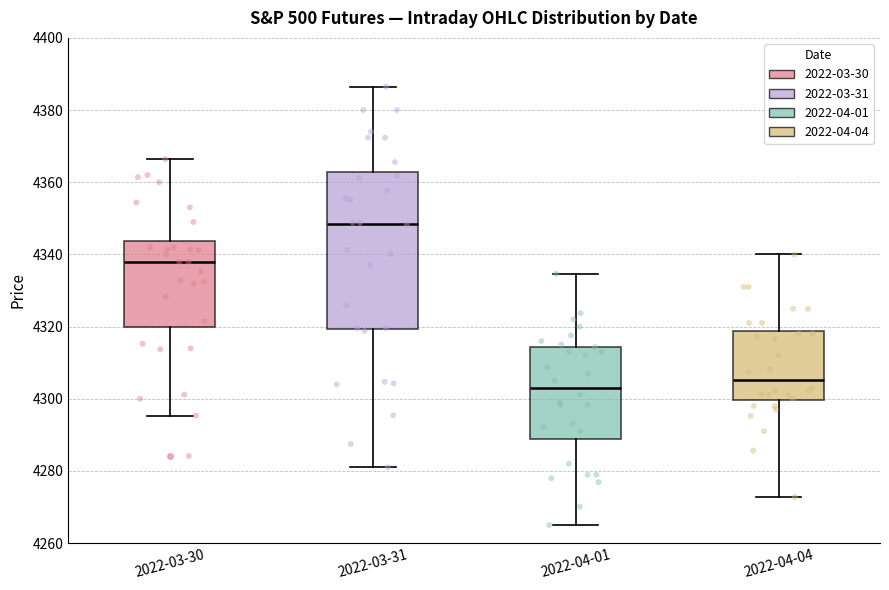

Reading left to right, read every box against the y-axis: the position of its median line, the range the box covers, and the ends of its whiskers. The values are not printed on the chart, so give them approximately, as read against the axis.

2022-03-30: median 4338, box 4320 to 4344, whiskers 4296 to 4366
2022-03-31: median 4348, box 4320 to 4362, whiskers 4282 to 4386
2022-04-01: median 4304, box 4288 to 4314, whiskers 4266 to 4334
2022-04-04: median 4306, box 4300 to 4318, whiskers 4272 to 4340